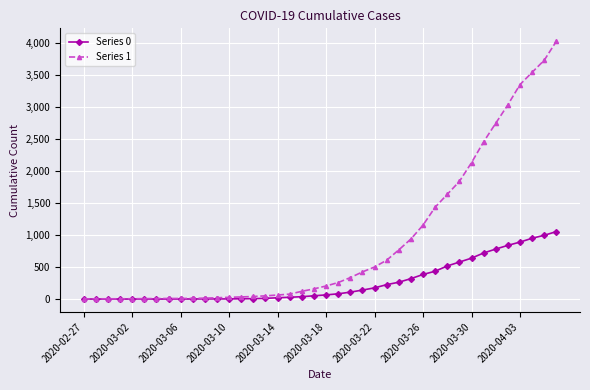

What is the maximum value shown in the chart?

4028